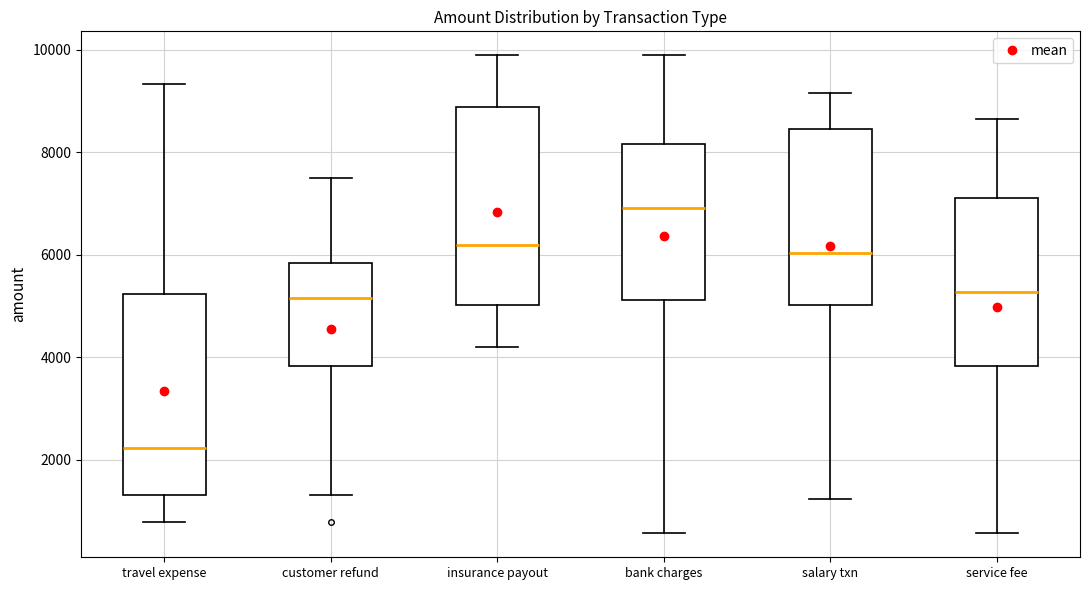

Which box's median line is the highest?

bank charges